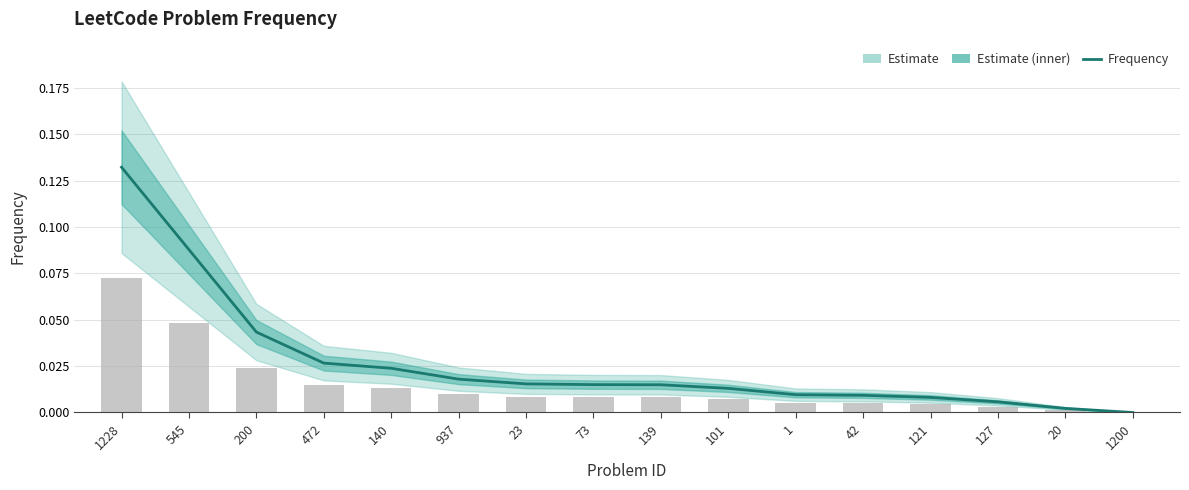

Reading left to right, transcribe all the data shown in this chart.

0.1	0.1	0.0	0.0	0.0	0.0	0.0	0.0	0.0	0.0	0.0	0.0	0.0	0.0	0.0	0.0